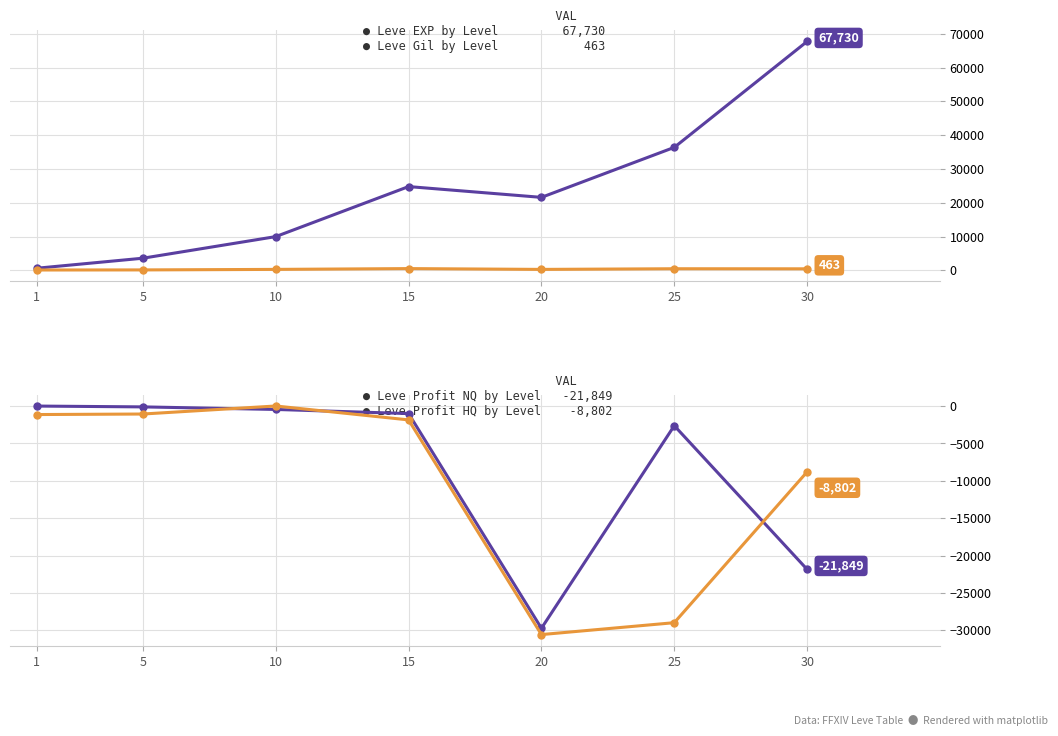

Reading right to left, transcribe all the data shown in this chart.

Leve EXP (by Level): 30=67730.0	25=36390.0	20=21600.0	15=24790.0	10=9990.0	5=3600.0	1=630.0
Leve Gil (by Level): 30=463.0	25=485.0	20=290.0	15=529.0	10=293.0	5=139.0	1=113.0
Leve Profit NQ (by Level): 30=-21849.0	25=-2632.0	20=-29719.0	15=-1013.8	10=-460.5	5=-119.0	1=-8.2
Leve Profit HQ (by Level): 30=-8802.0	25=-28970.0	20=-30560.0	15=-1858.0	10=0.0	5=-1073.0	1=-1143.2